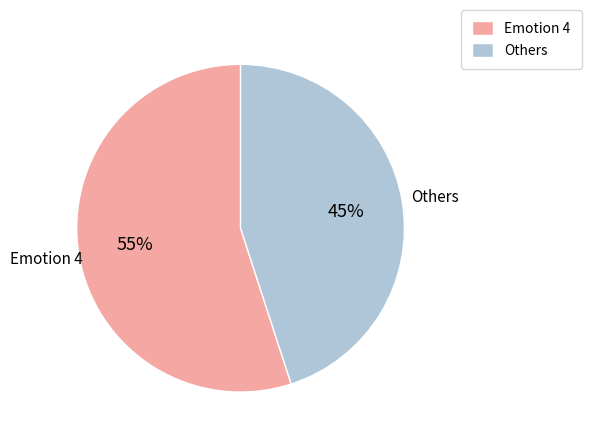

Does any single category account for the majority?

Yes